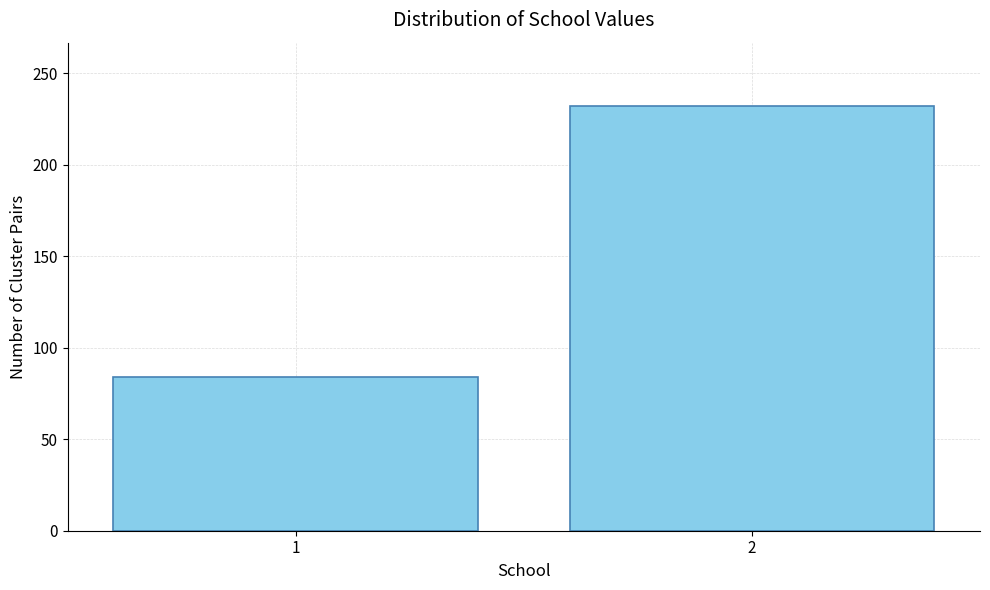

Reading left to right, extract all data points from this chart.

84	232